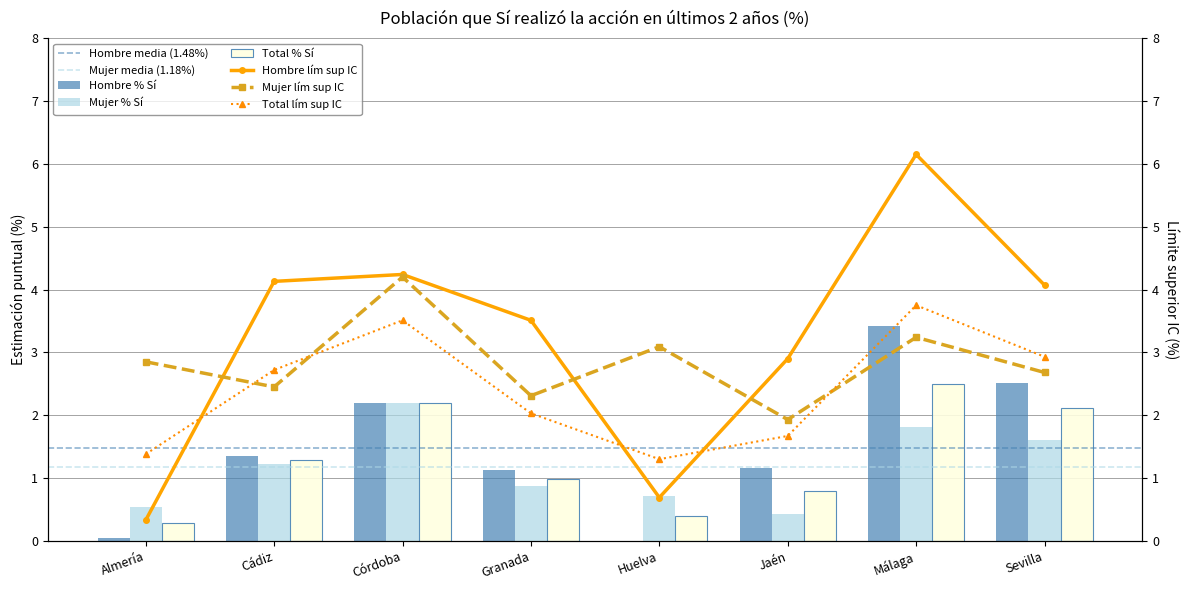

What is the difference between the Total lím sup IC values at Granada and Sevilla?

0.9